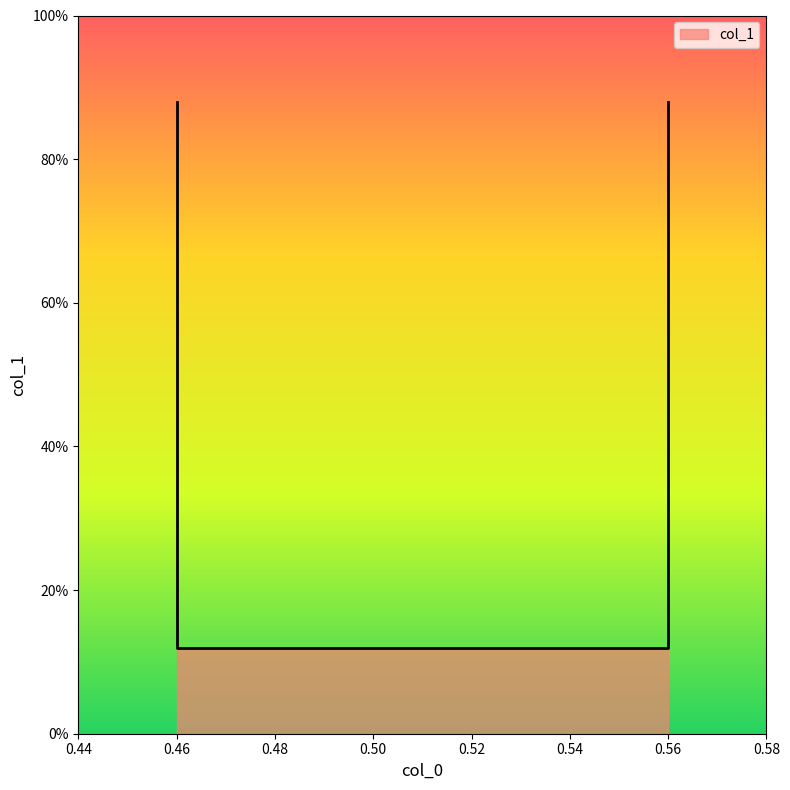

Reading left to right, what are all the values shown in this chart?

0.9	0.1	0.1	0.9